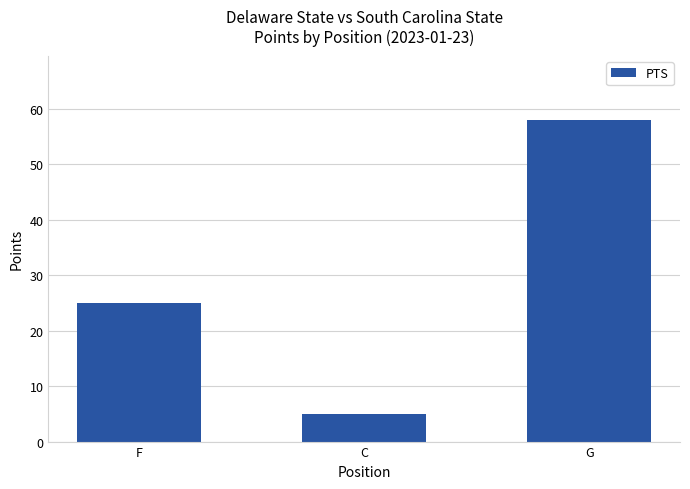

What is the label of the 3rd bar from the right?

F